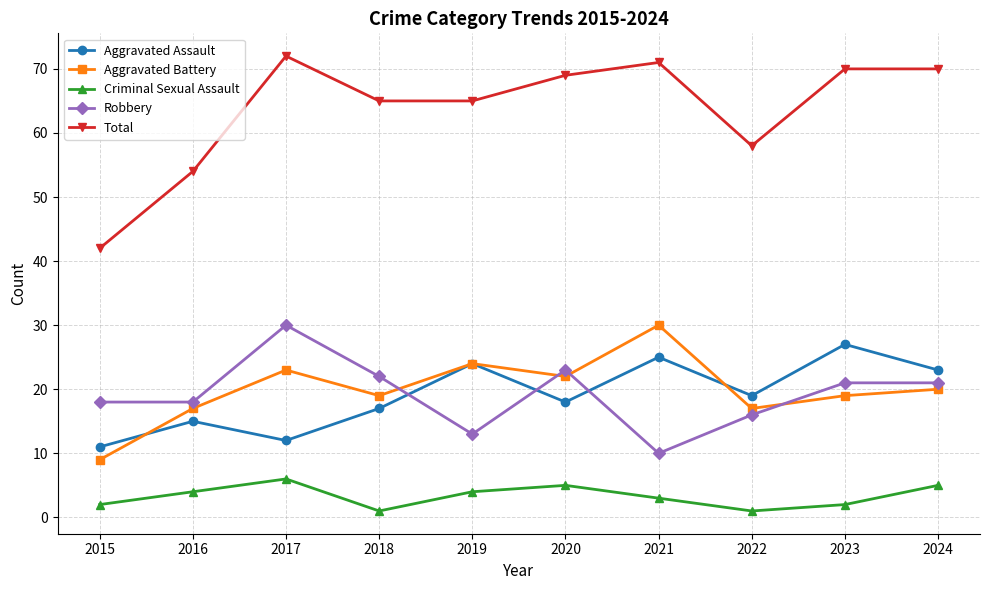

Which category has the lowest value in the Aggravated Assault series?

2015